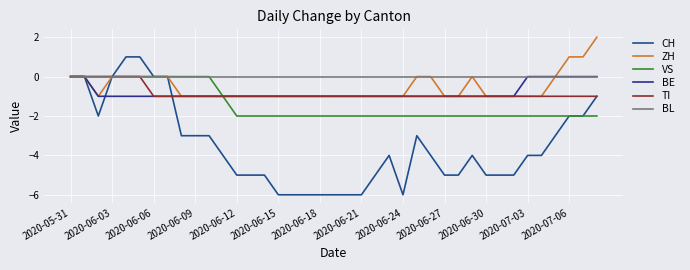

Does the chart have visible grid lines?

Yes